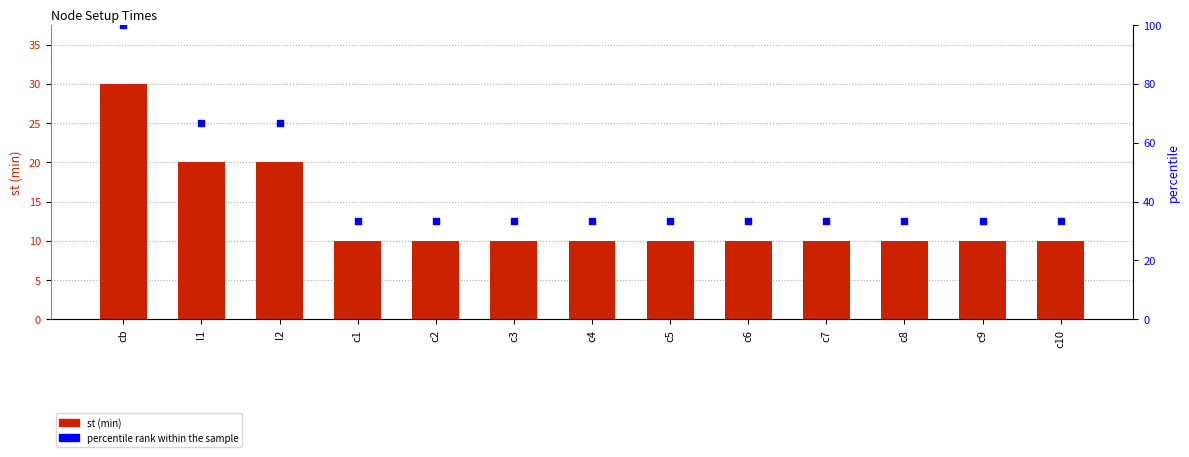

What is the total value across all series at c2?

43.3